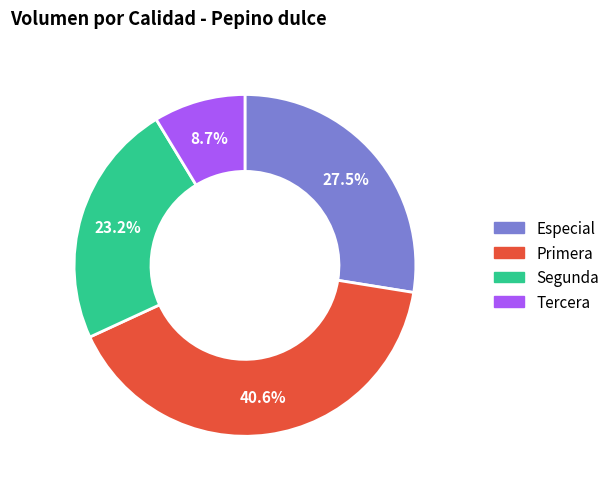

Approximately how many times larger is the value at Segunda compared to Tercera?

2.7